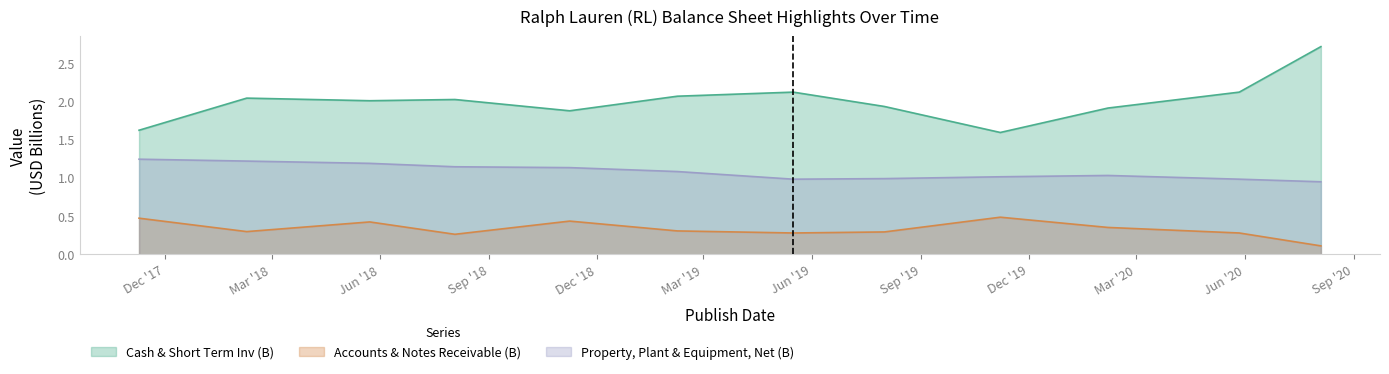

At which category does Property, Plant & Equipment, Net (B) reach its first local peak?

2020-02-06